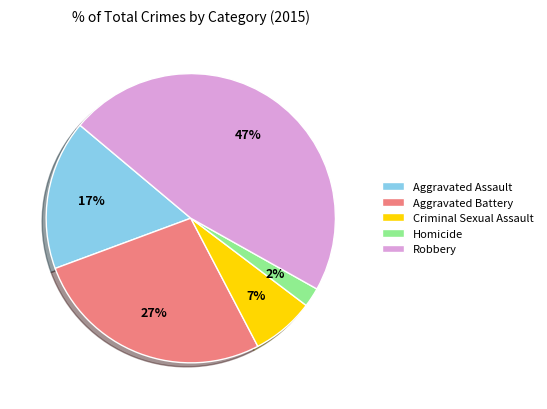

How many segments does this pie chart have?

5